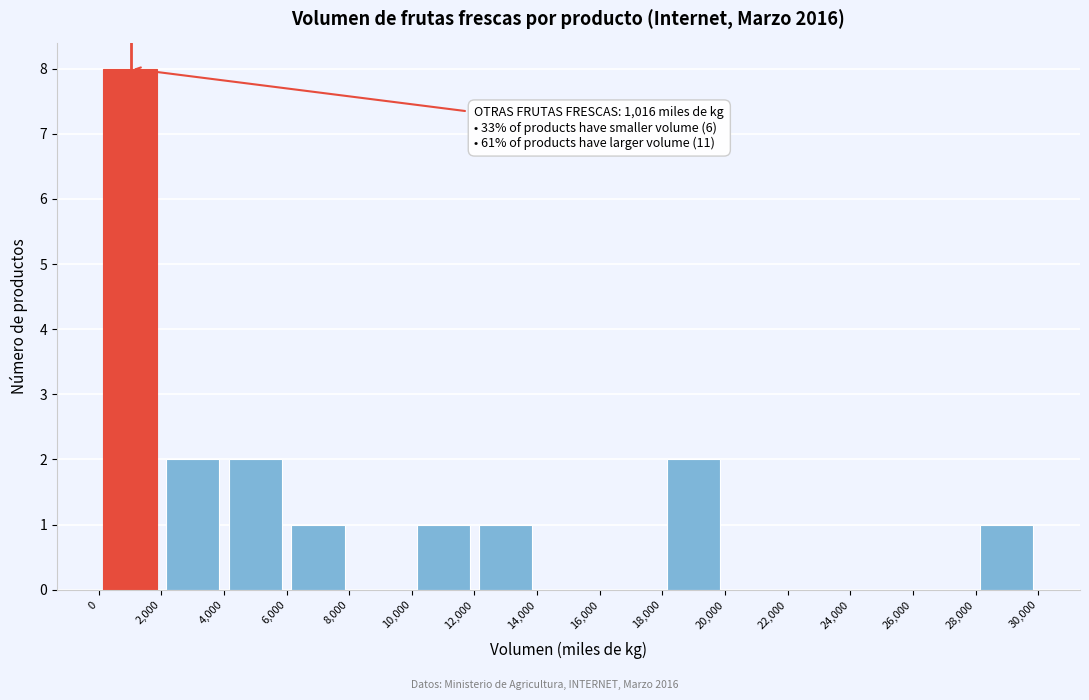

Over which range of the x-axis is the bar tallest?

0 to 2,000